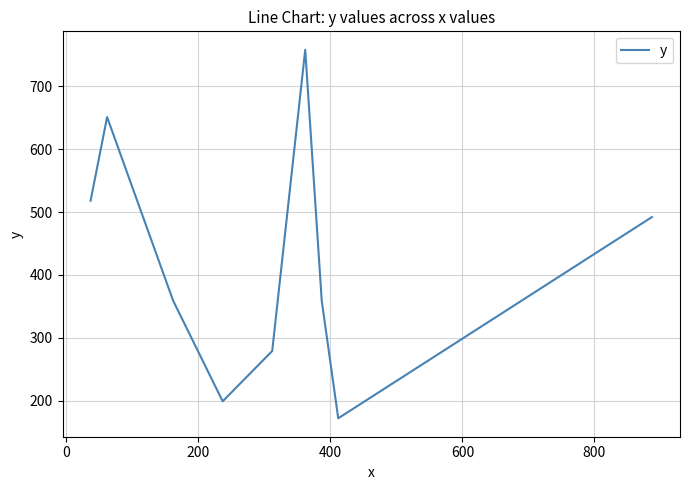

What is the average value?

421